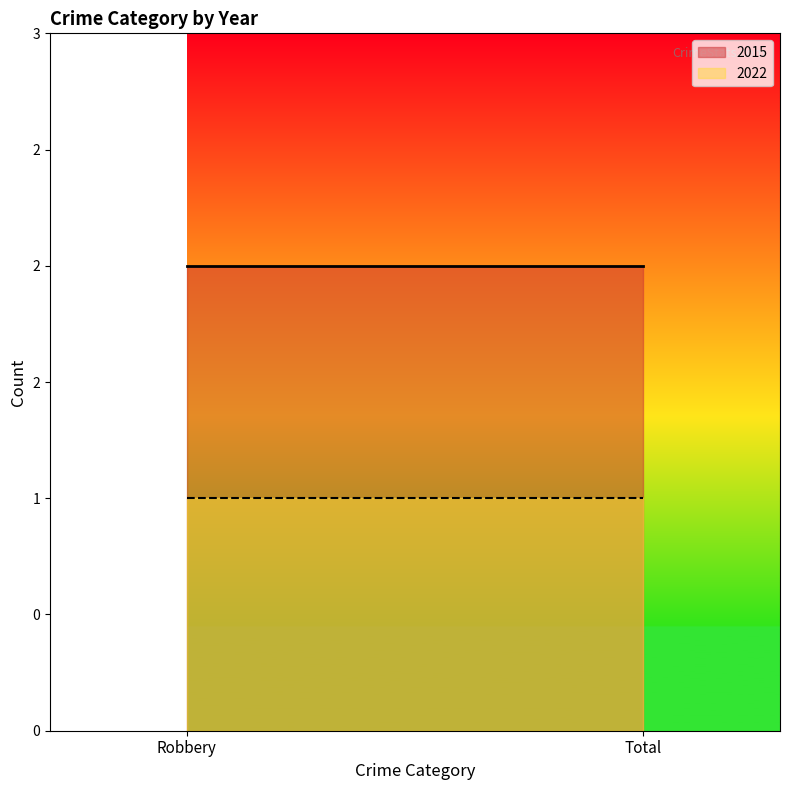

Rank the series by their average value, from highest to lowest.

2015, 2022